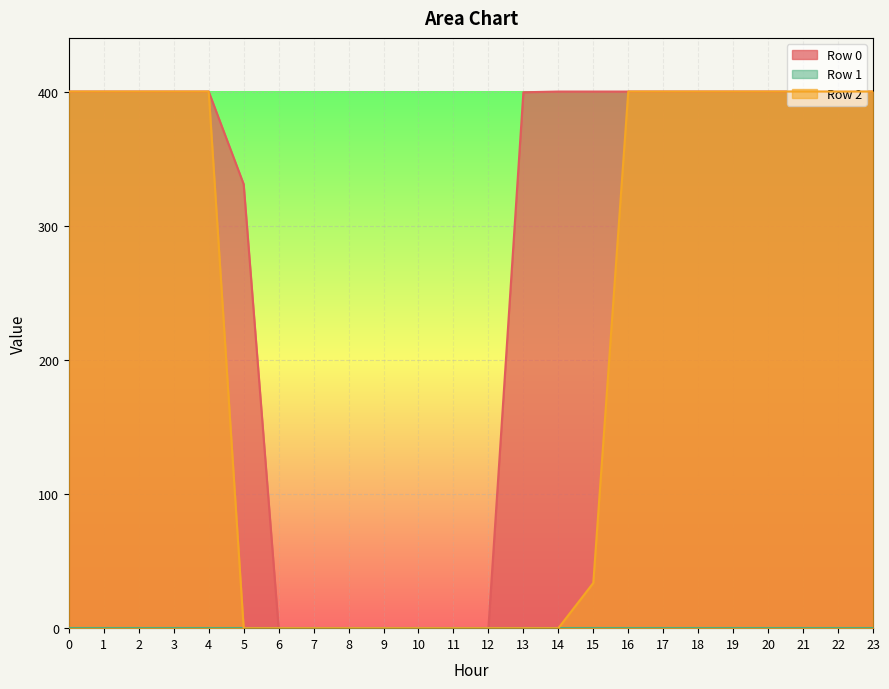

What is the greatest value displayed?

400.0